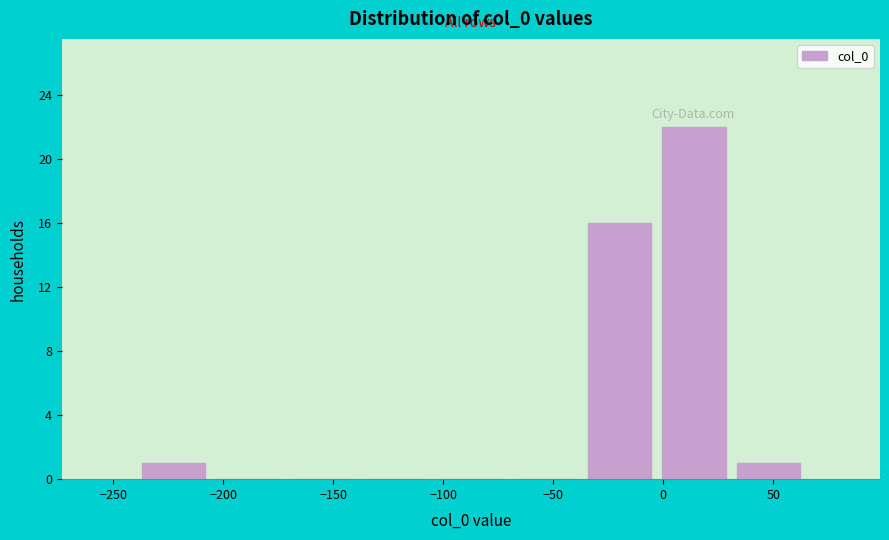

Which range on the x-axis has the tallest bar?

-5 to 30